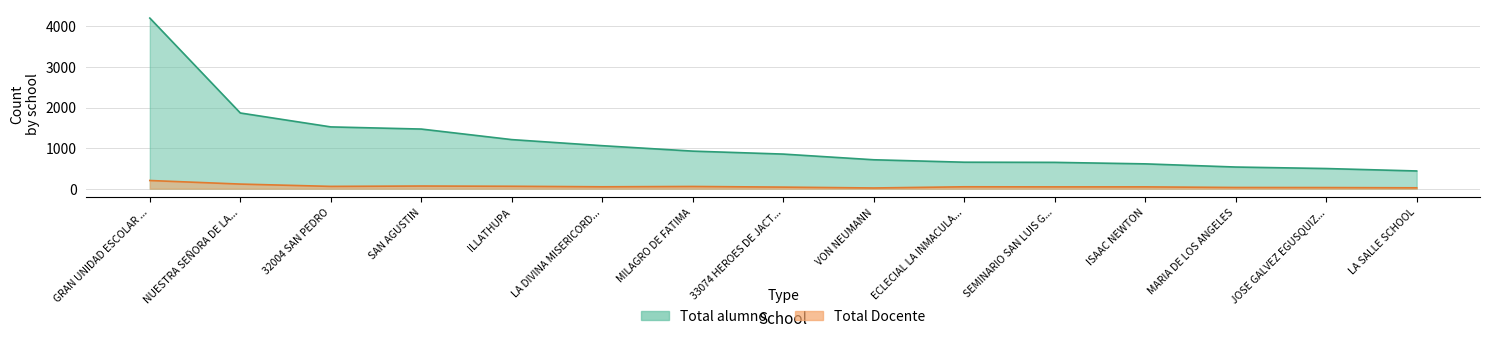

What is the difference between the maximum and minimum values in the Total alumno series?

3768